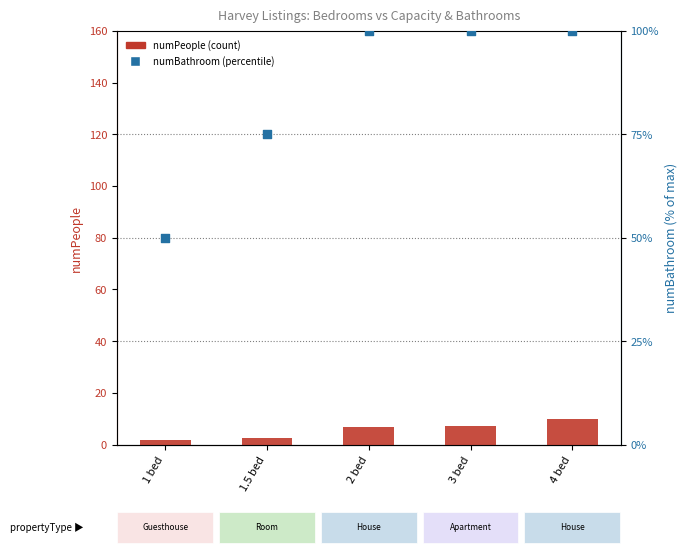

Which series has the largest total across all categories?

numBathroom (pct)